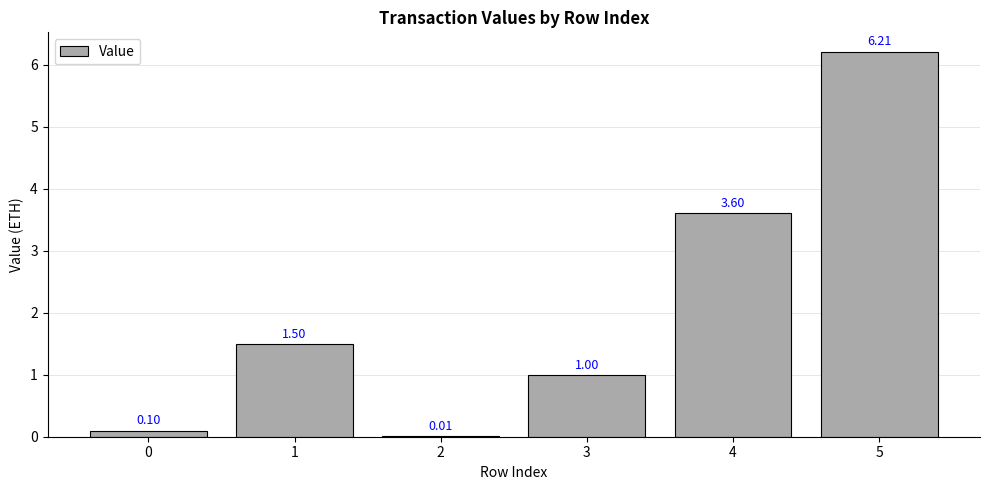

What is the maximum value shown in the chart?

6.2